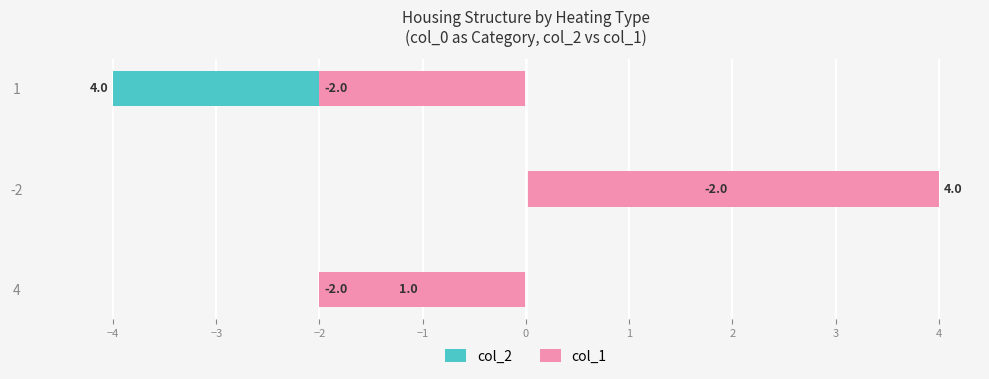

What is the value of the col_1 bar at the 2nd from the left?

4